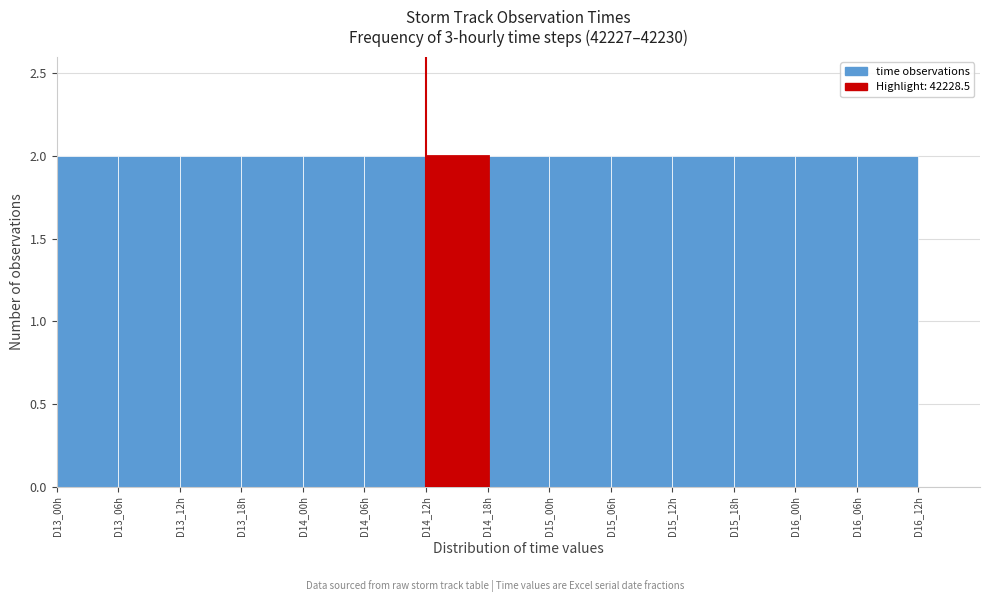

Reading left to right, list all the values displayed in this chart.

D13_00h=2	D13_06h=2	D13_12h=2	D13_18h=2	D14_00h=2	D14_06h=2	D14_12h=2	D14_18h=2	D15_00h=2	D15_06h=2	D15_12h=2	D15_18h=2	D16_00h=2	D16_06h=2	D16_12h=0